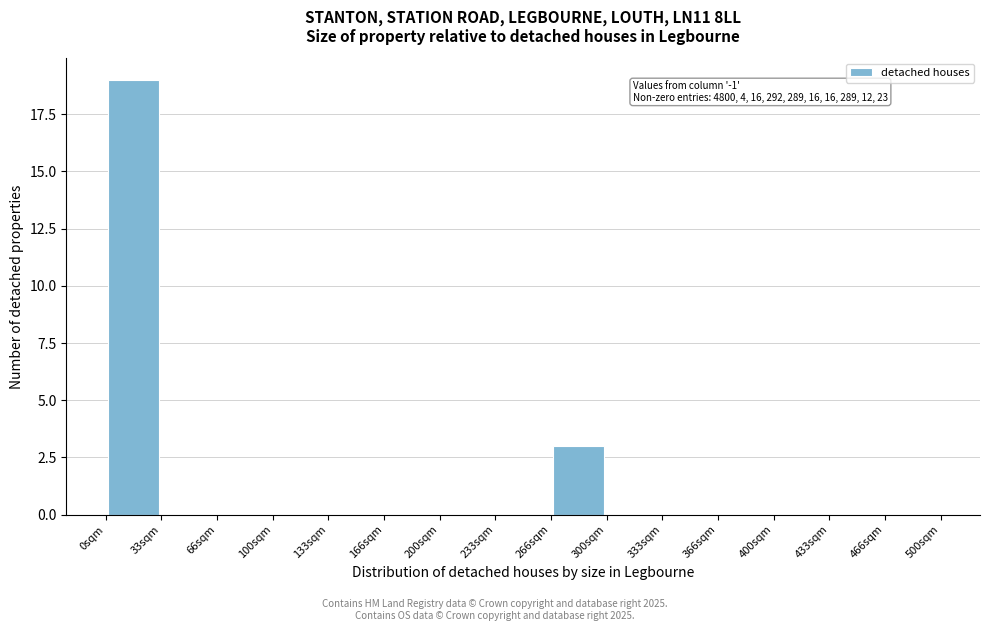

Over which range of the x-axis is the bar tallest?

0 to 35